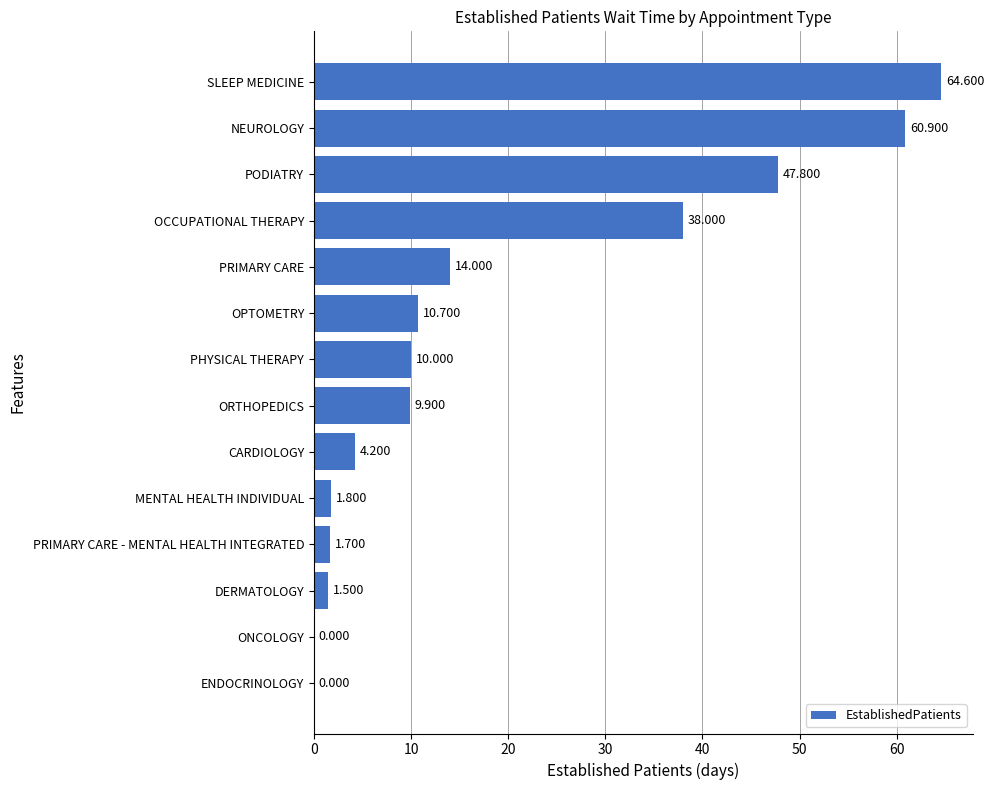

Which has a higher value, ENDOCRINOLOGY or SLEEP MEDICINE?

SLEEP MEDICINE